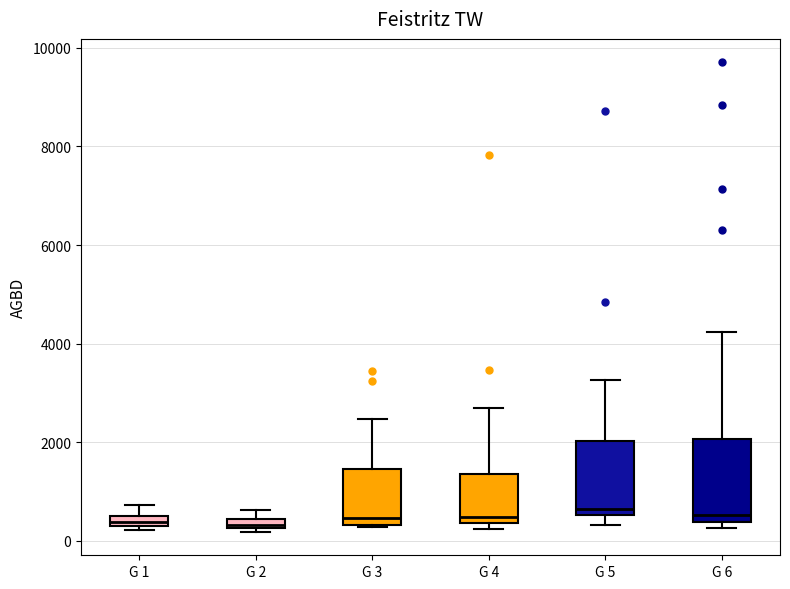

Where does the upper whisker of the box for G 3 end on the y-axis? The values are not printed on the chart, so give them approximately, as read against the axis.

2400